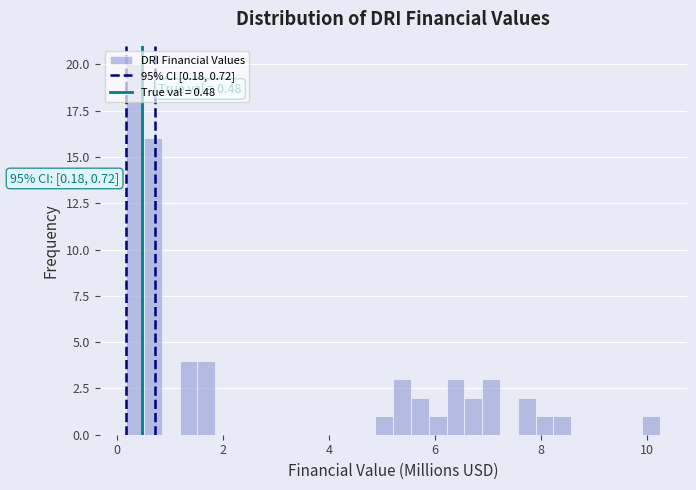

Around what value on the x-axis is the tallest bar? Give the approximate position of its centre, as read against the axis.

0.4